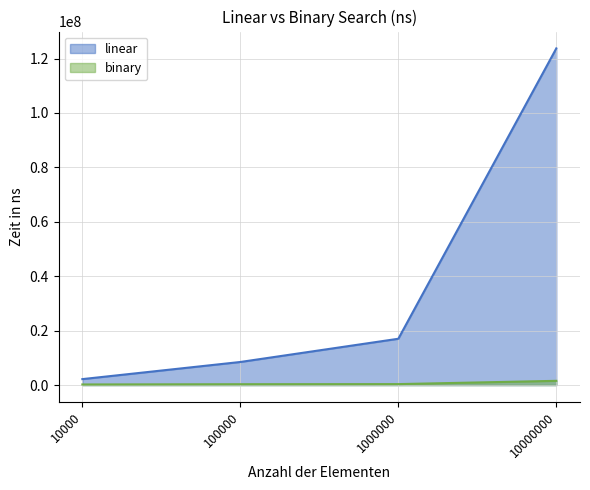

How many lines are shown in the chart?

2